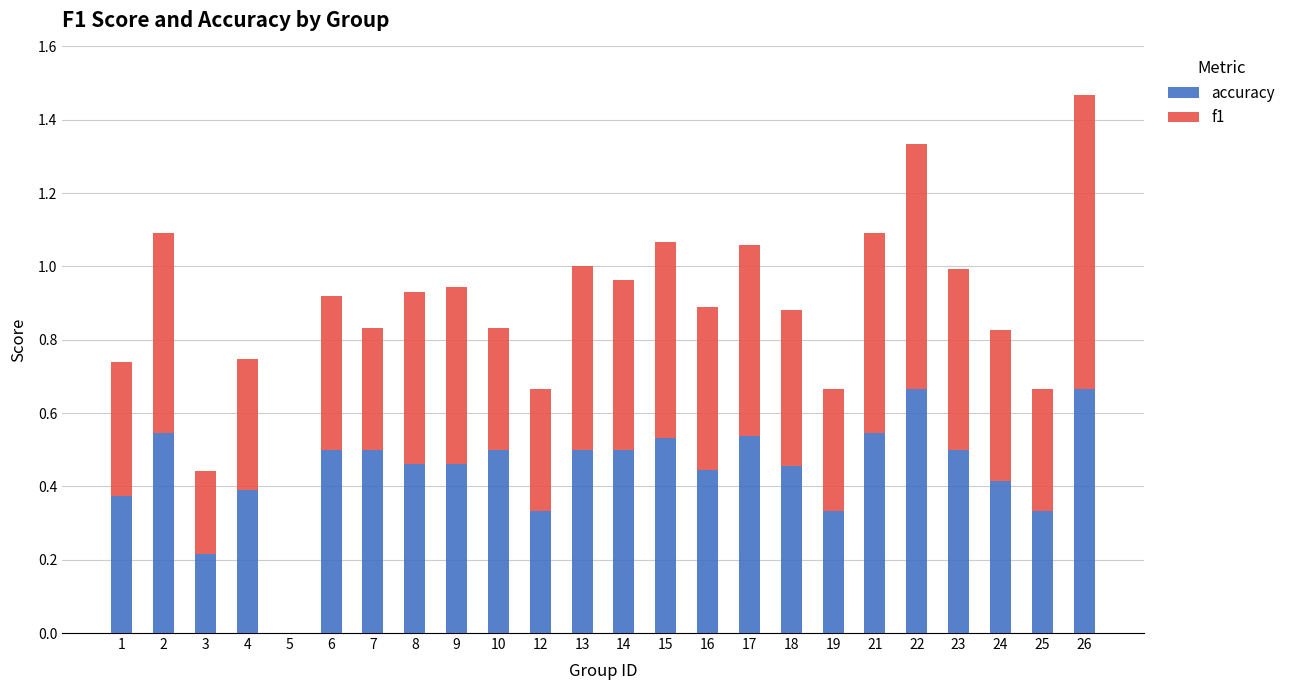

What is the sum of the accuracy values at 26 and 18?

1.1